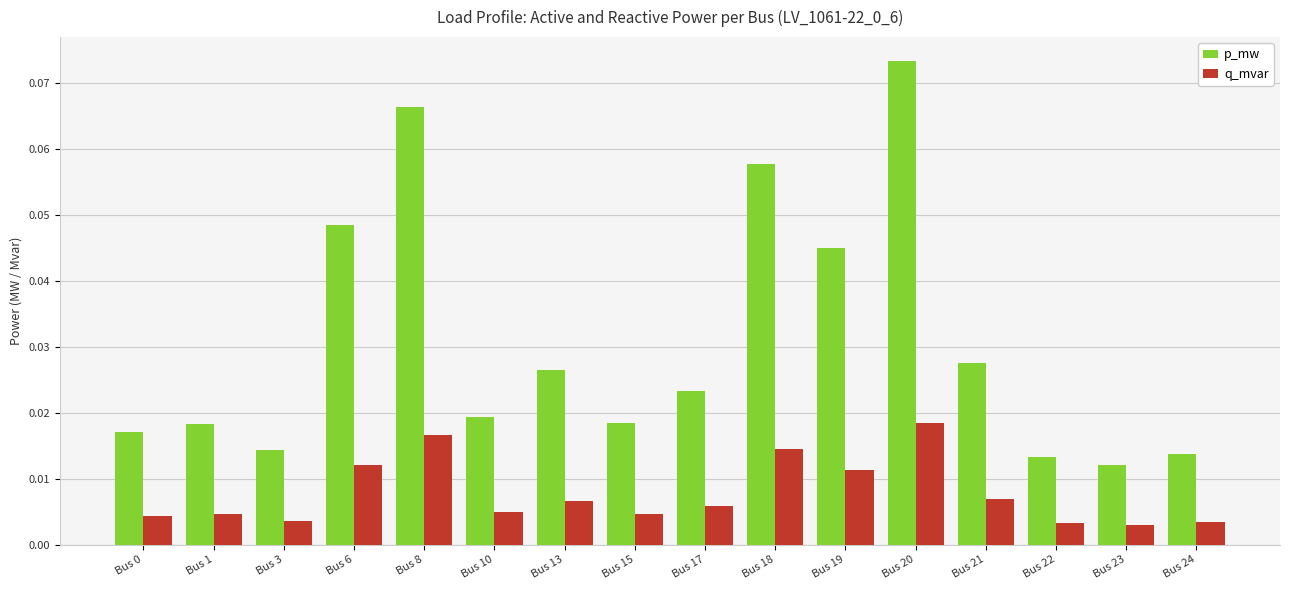

What is the sum of all p_mw values?

0.5